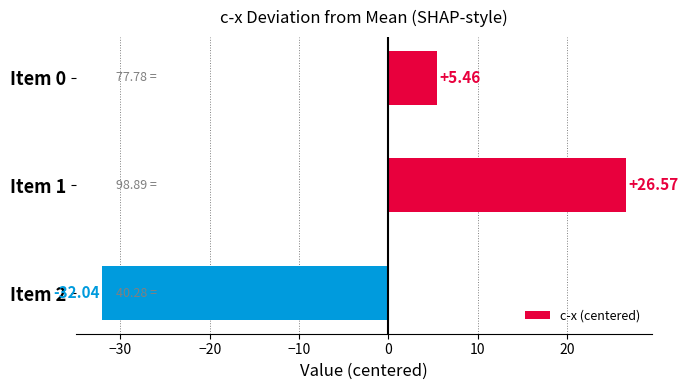

List the labels in order of value, smallest first.

Item 2, Item 0, Item 1